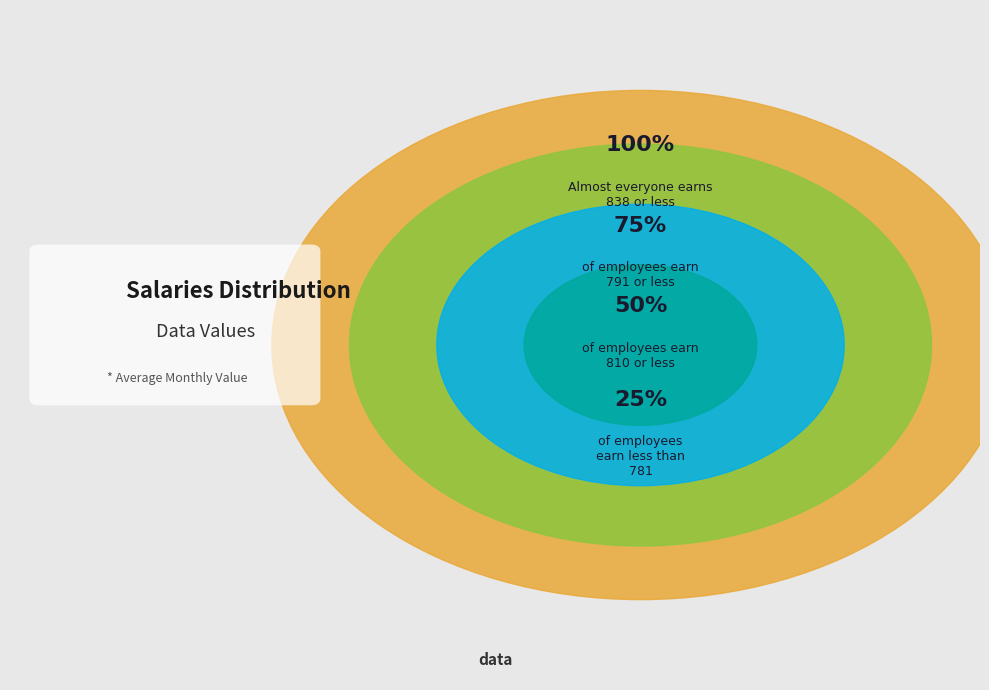

What is the change in value from 0 to 1?

+29